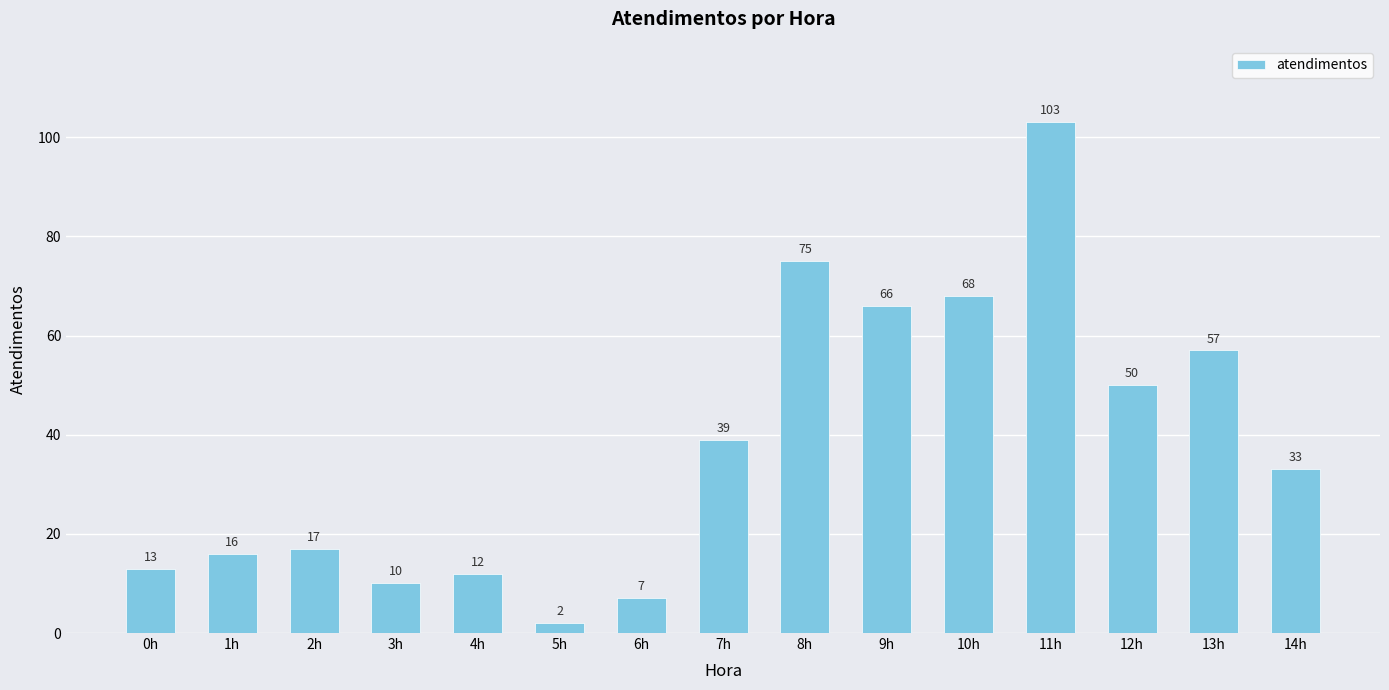

What is the change in value from 0h to 11h?

+90